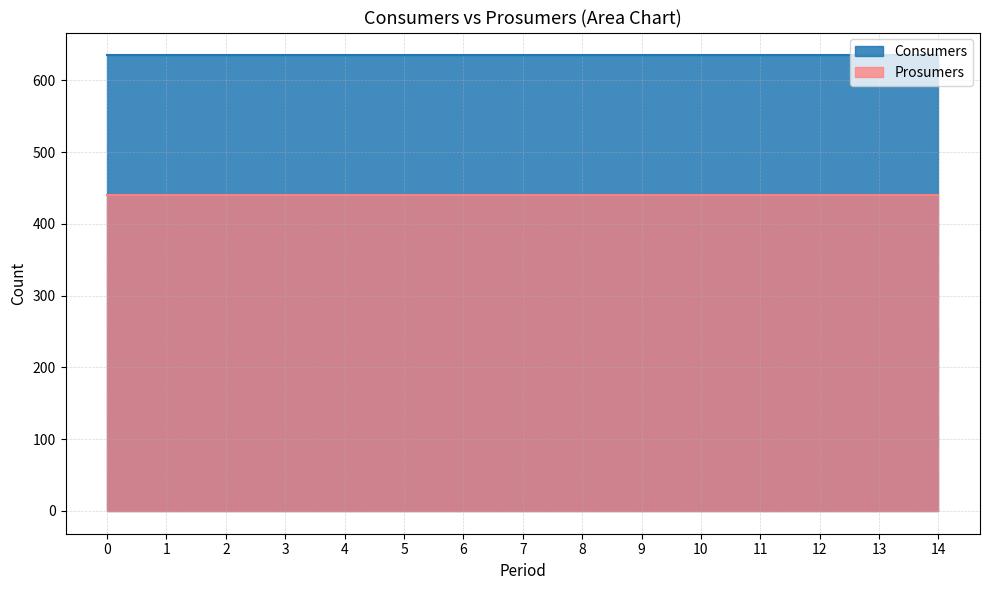

Rank the series by their maximum value, from lowest to highest.

Prosumers, Consumers